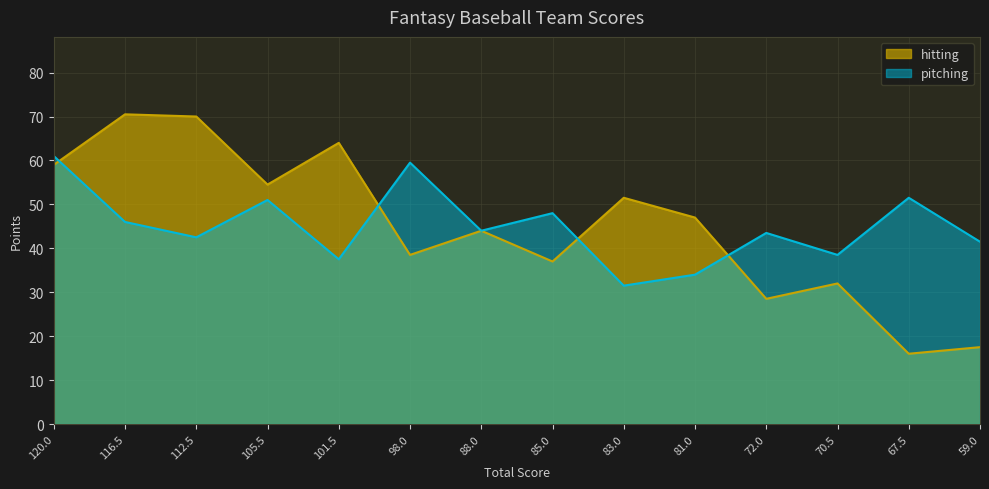

Rank the series by their maximum value, from highest to lowest.

hitting, pitching